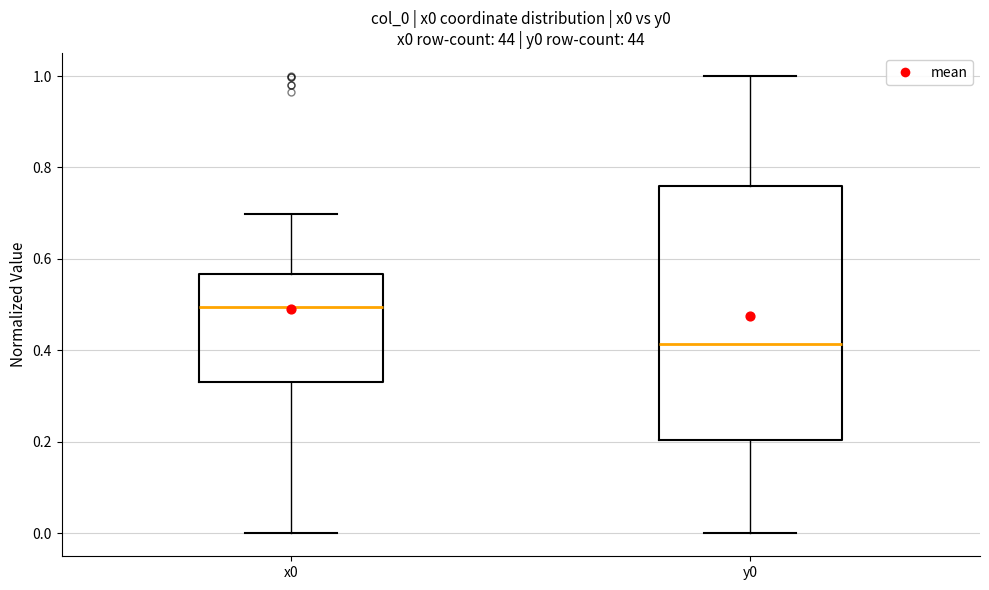

Which box has the highest median line?

x0